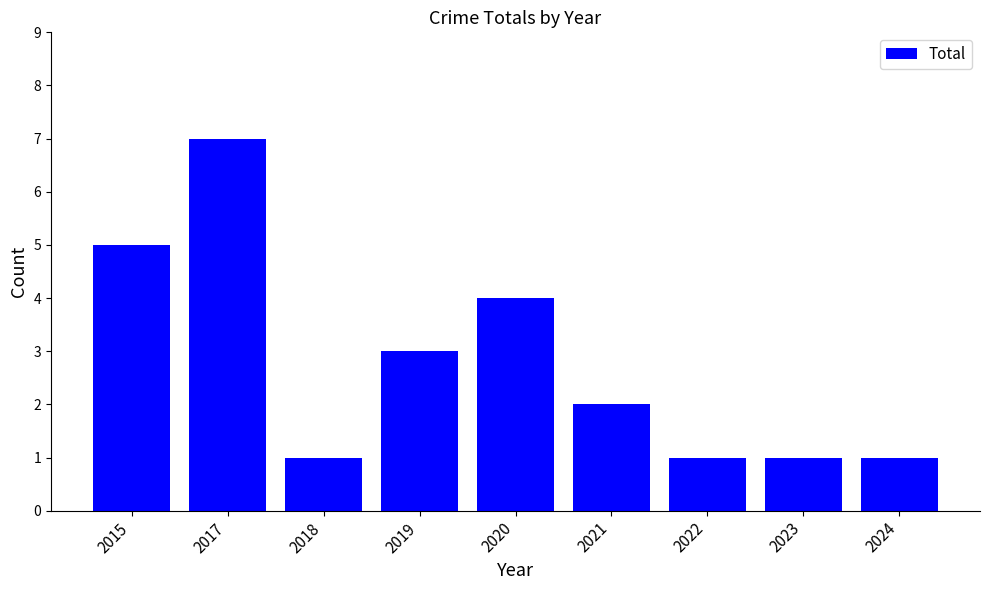

What is the greatest value displayed?

7